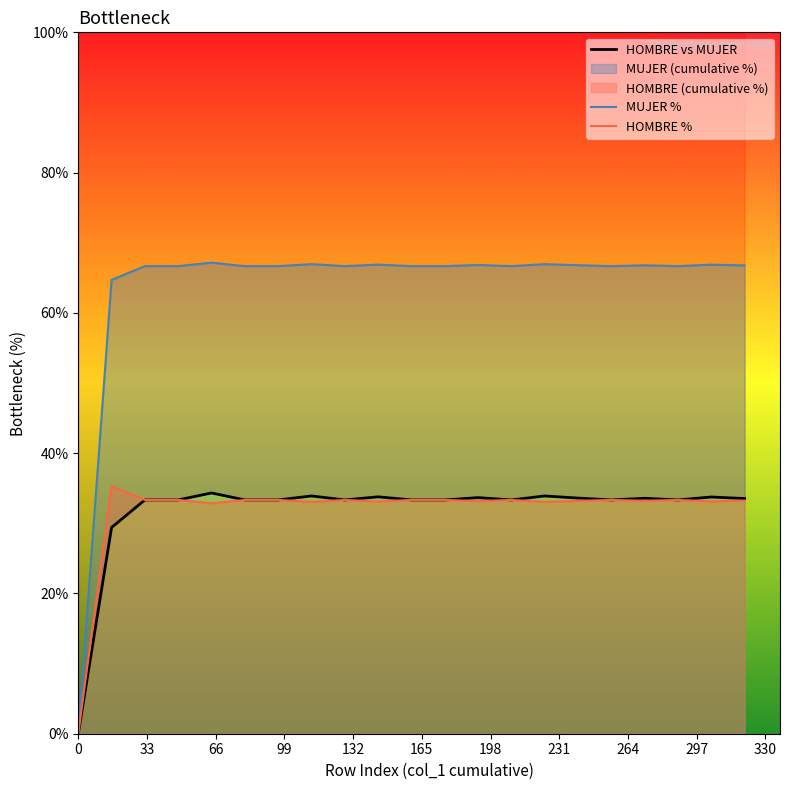

True or false: HOMBRE vs MUJER and MUJER % intersect in this chart.

False